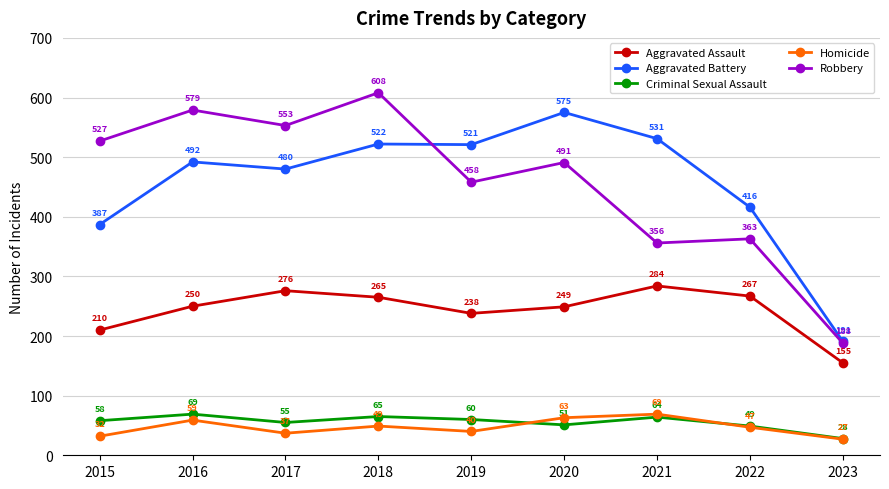

What is the sum of all Robbery values?

4123